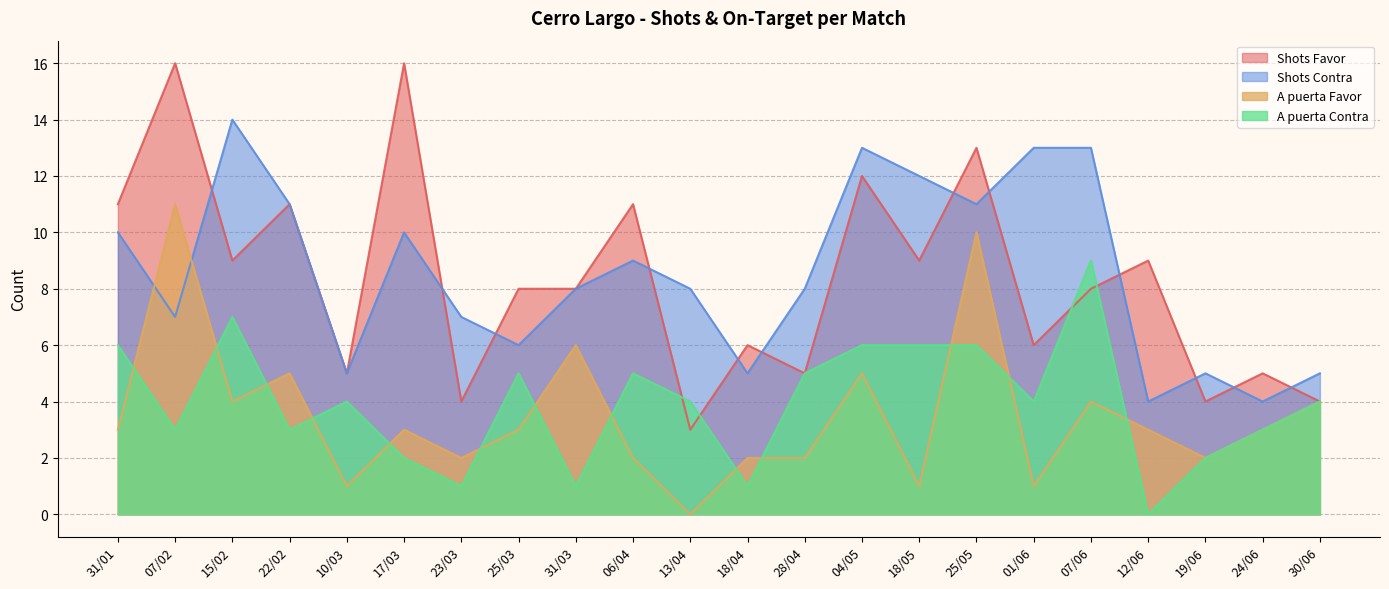

True or false: Shots Favor has a value of 1 at 10/03.

False